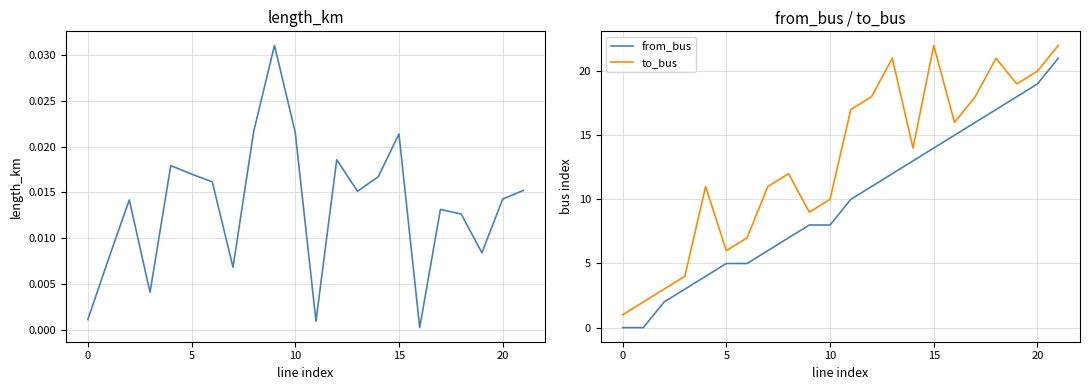

True or false: to_bus and from_bus intersect in this chart.

False